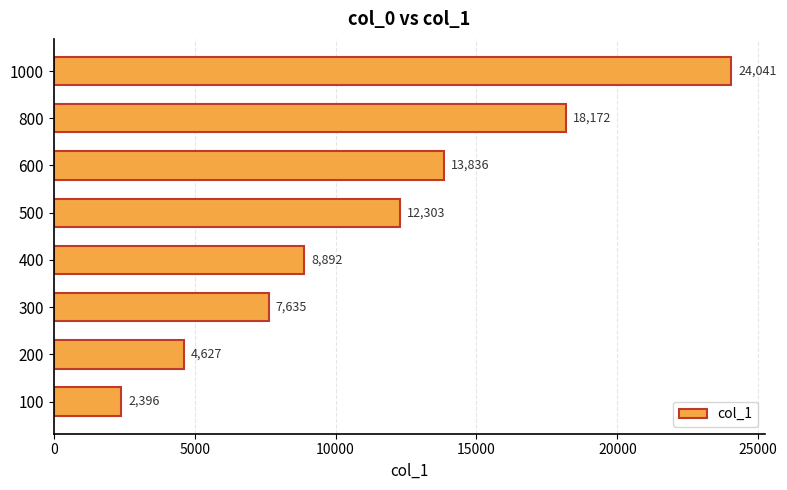

At which label is the value closest to 13218?

600